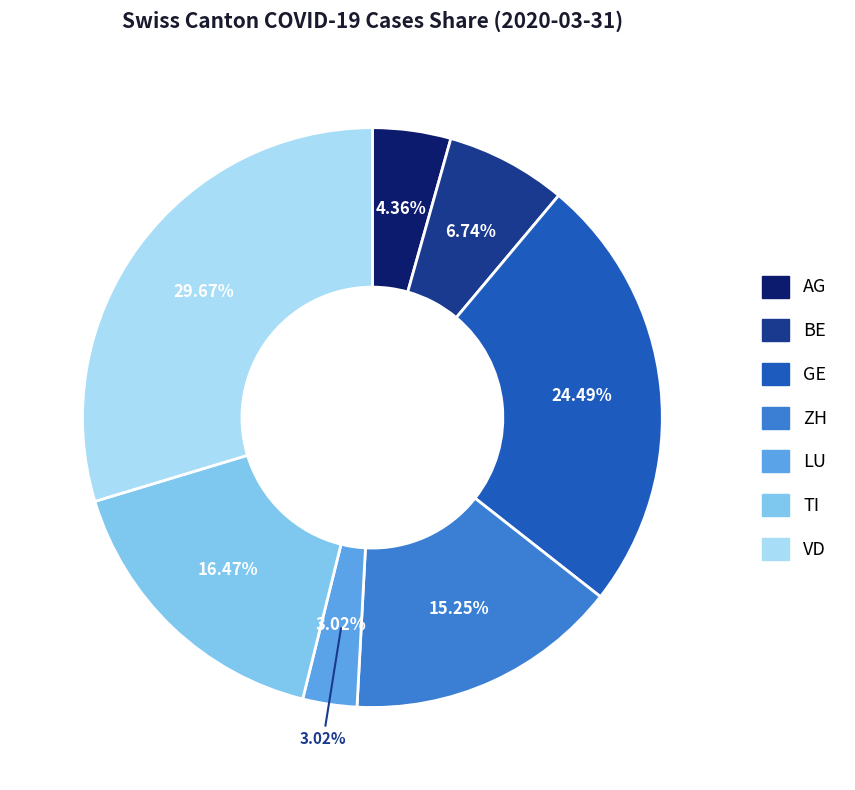

To the nearest percent, what is the combined percentage of TI and AG?

21%